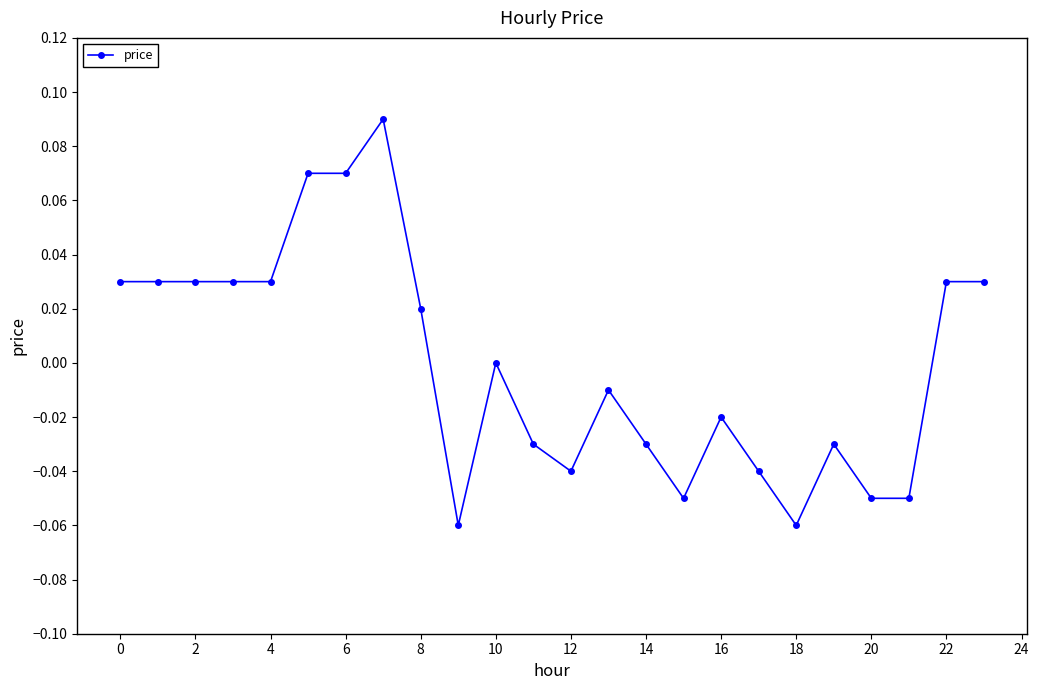

True or false: the data has more than 2 interior local peaks.

True